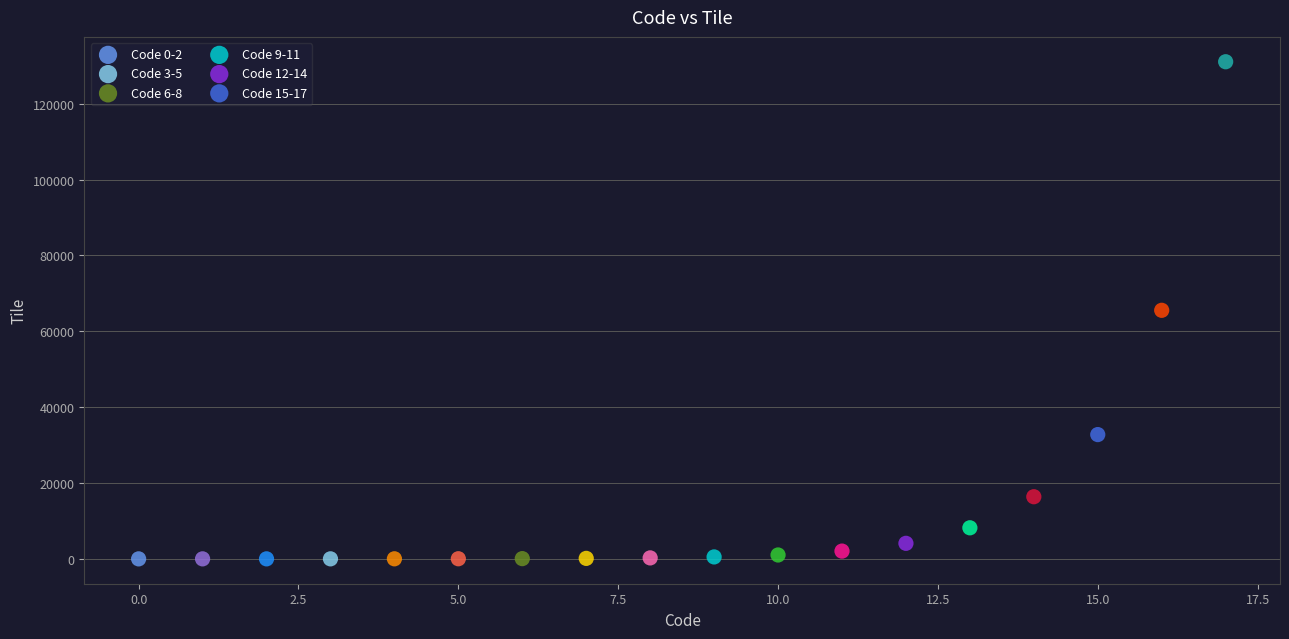

Which series has the widest spread of Y values?

Code 15-17